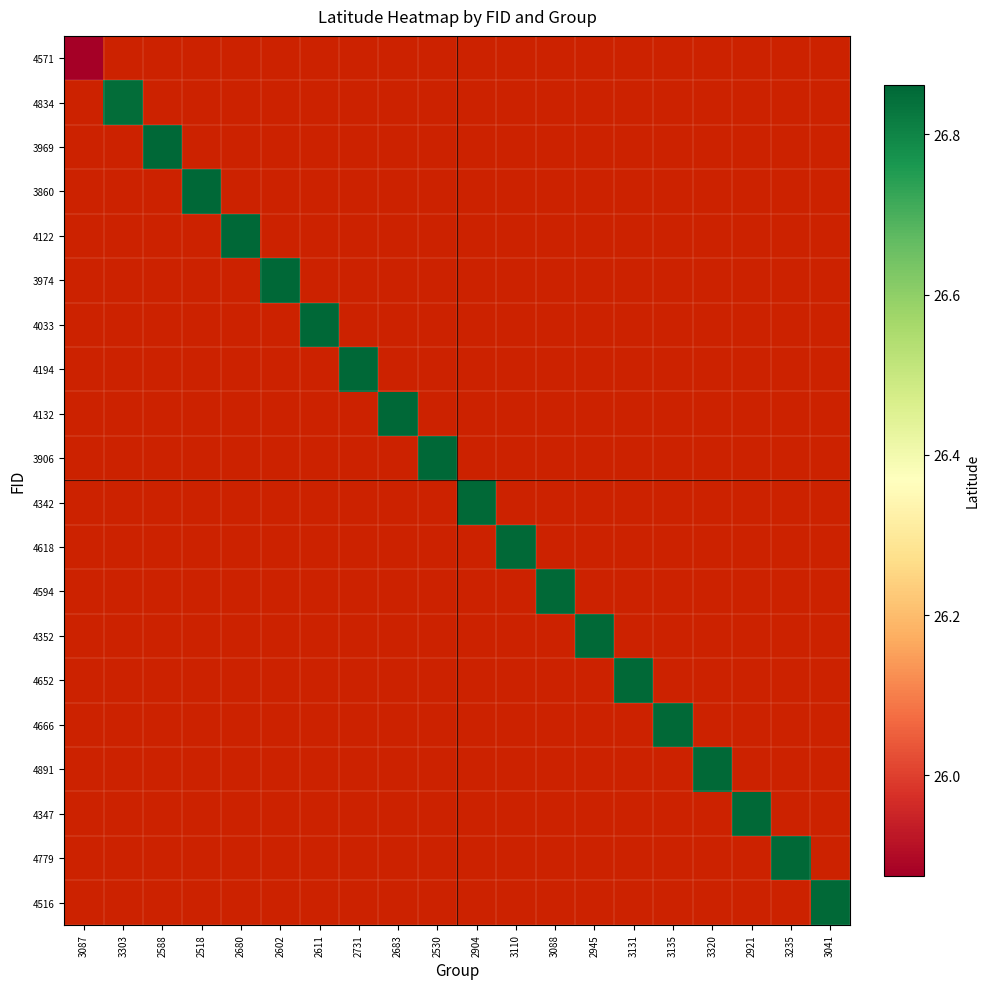

How many categories are shown in the chart?

20